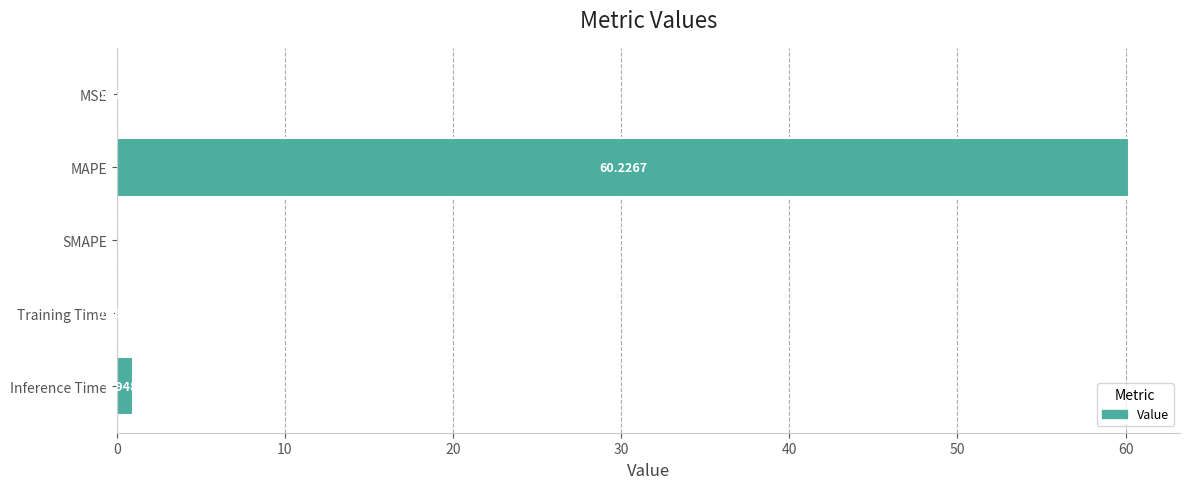

What is the sum of the values at Training Time and Inference Time?

1.0